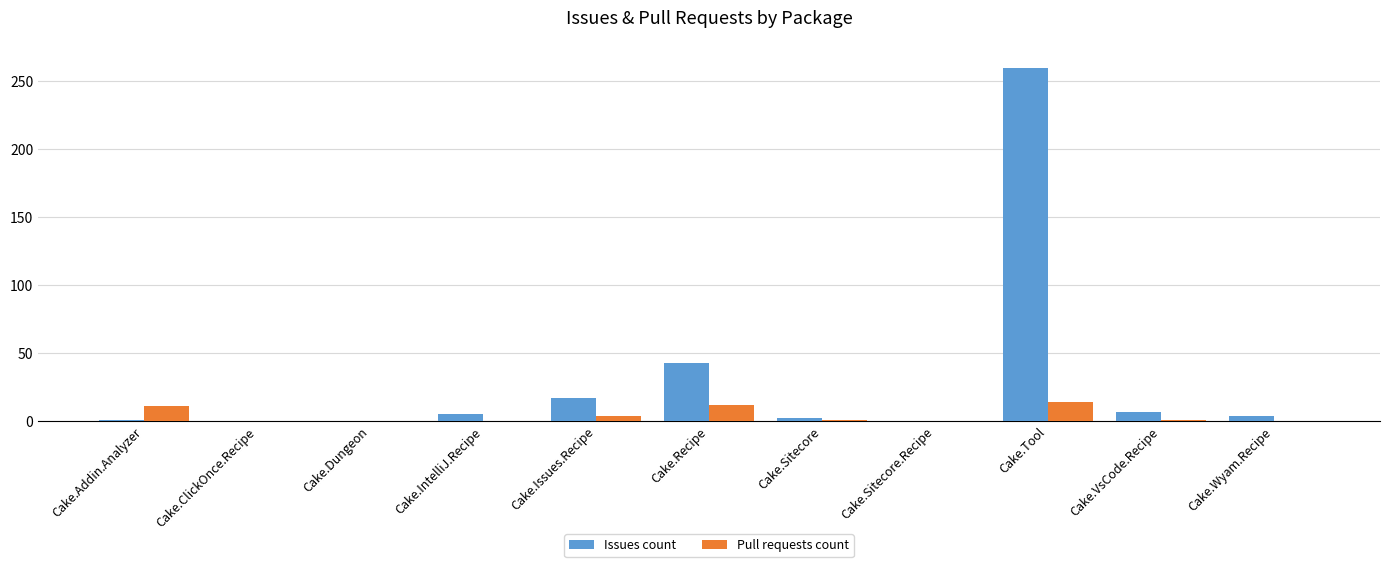

Which category has the highest value in the Issues count series?

Cake.Tool